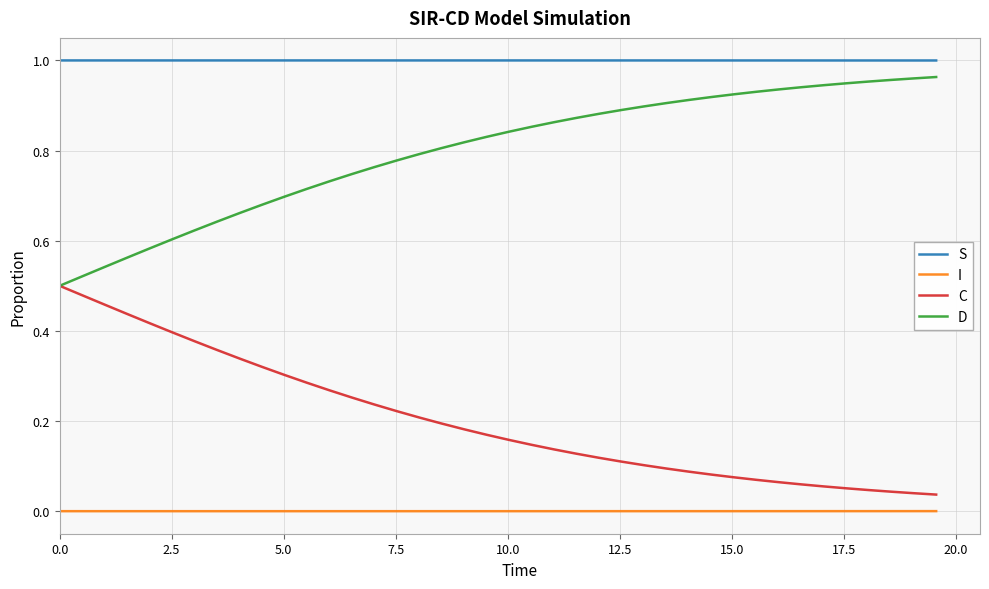

List the series in order of their peak value, highest first.

S, D, C, I